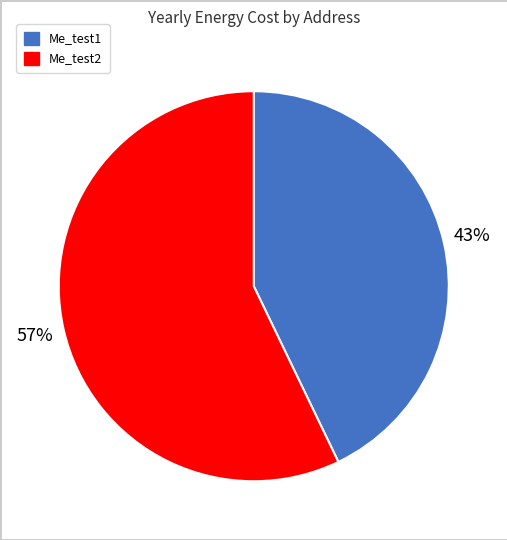

To the nearest percent, what is the average slice percentage?

50%